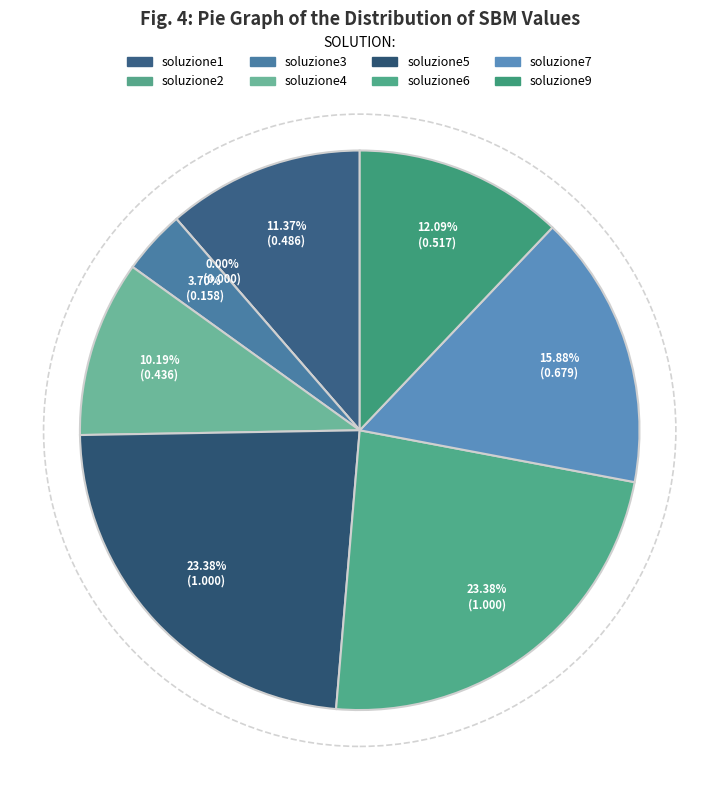

Does soluzione2 represent more than half of the total?

No